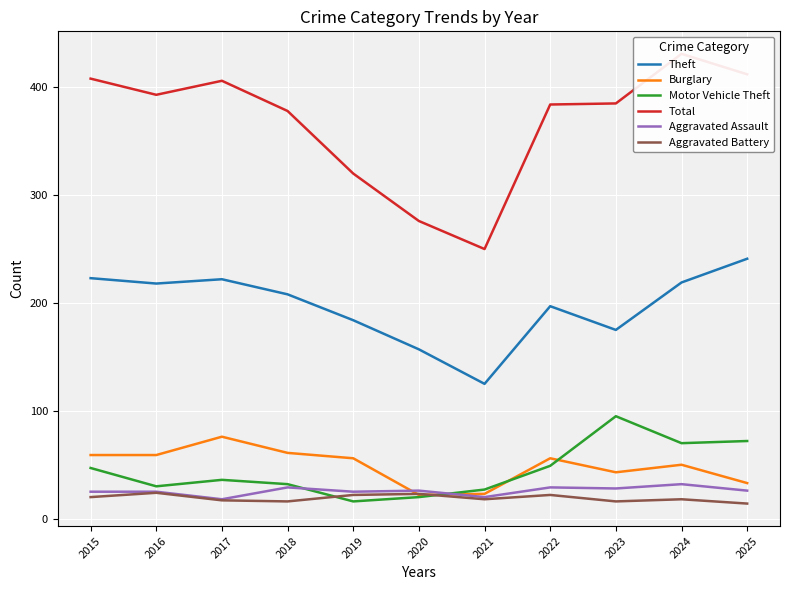

Which label corresponds to the smallest value in the chart?

2025